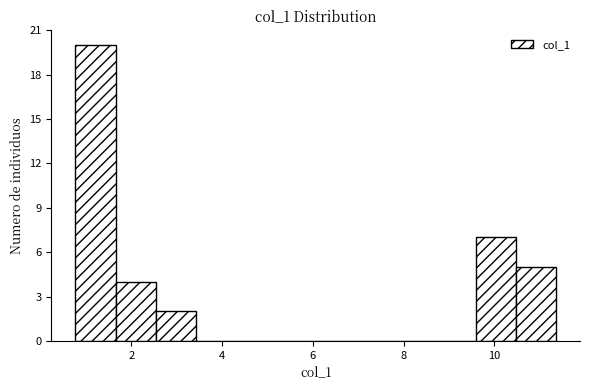

Reading left to right, transcribe this chart: for each bar, give the range it covers on the x-axis and its height. Neither the bar edges nor the heights are printed on the chart, so give them approximately, as read against the axes.

0.8 to 1.6: 20
1.6 to 2.6: 4
2.6 to 3.4: 2
3.4 to 4.2: 0
4.2 to 5.2: 0
5.2 to 6.0: 0
6.0 to 7.0: 0
7.0 to 7.8: 0
7.8 to 8.8: 0
8.8 to 9.6: 0
9.6 to 10.4: 7
10.4 to 11.4: 5